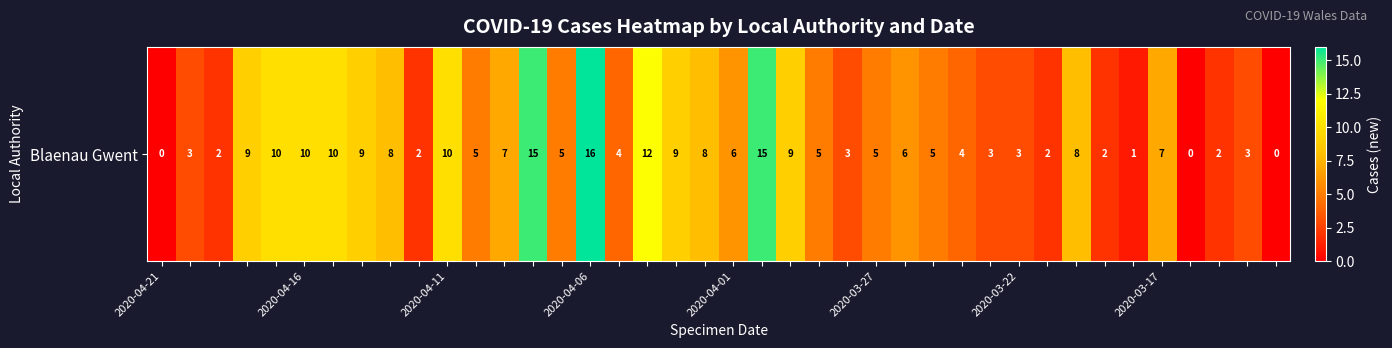

What is the difference between the values at 39 and 38?

3